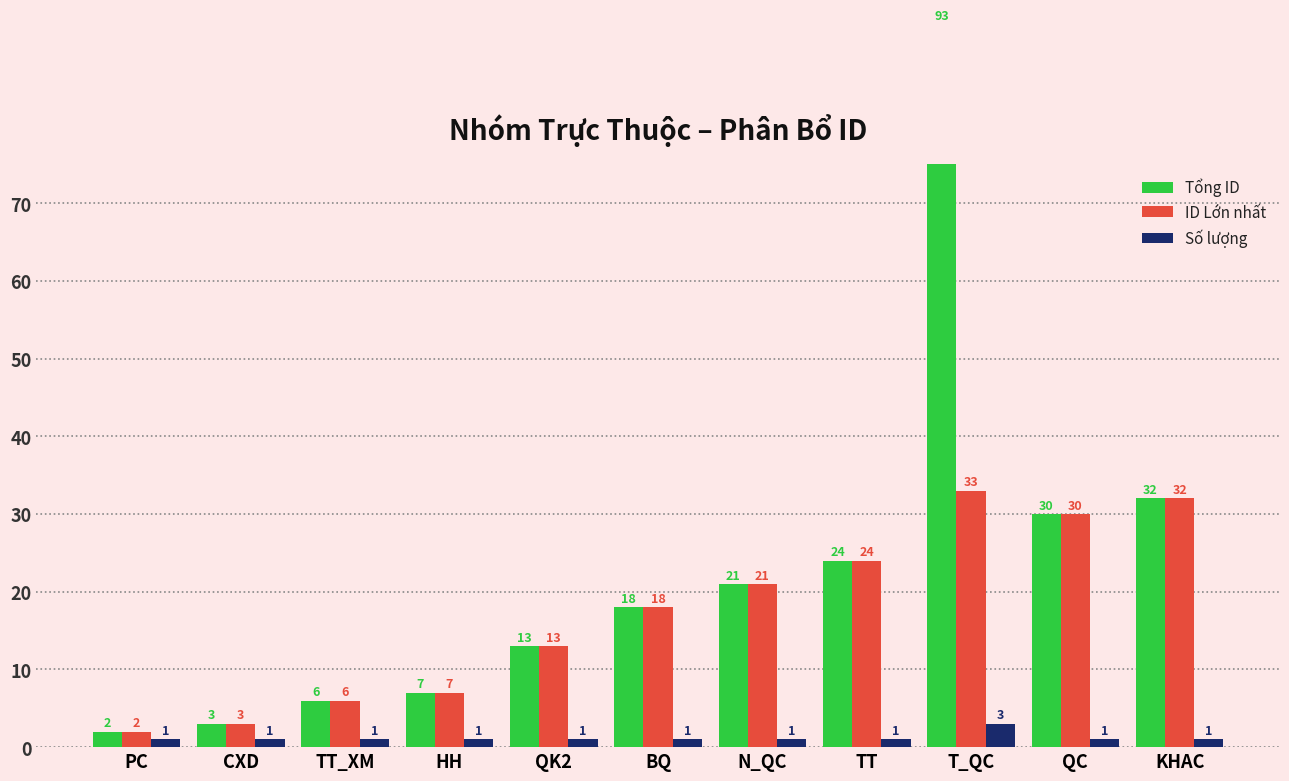

What is the sum of the Số lượng values at TT_XM and CXD?

2